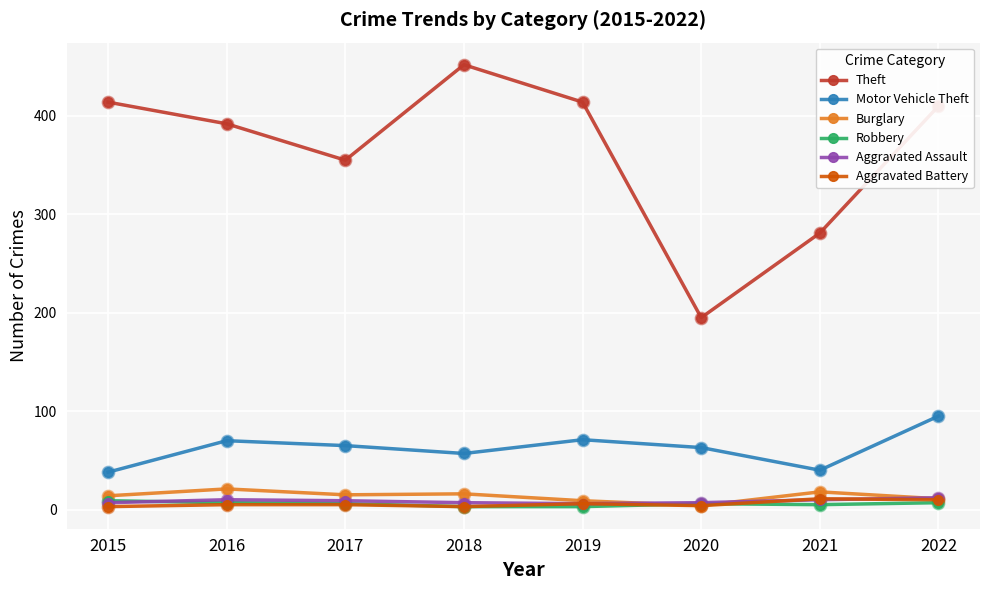

What are all the series names shown in the legend?

Theft, Motor Vehicle Theft, Burglary, Robbery, Aggravated Assault, Aggravated Battery